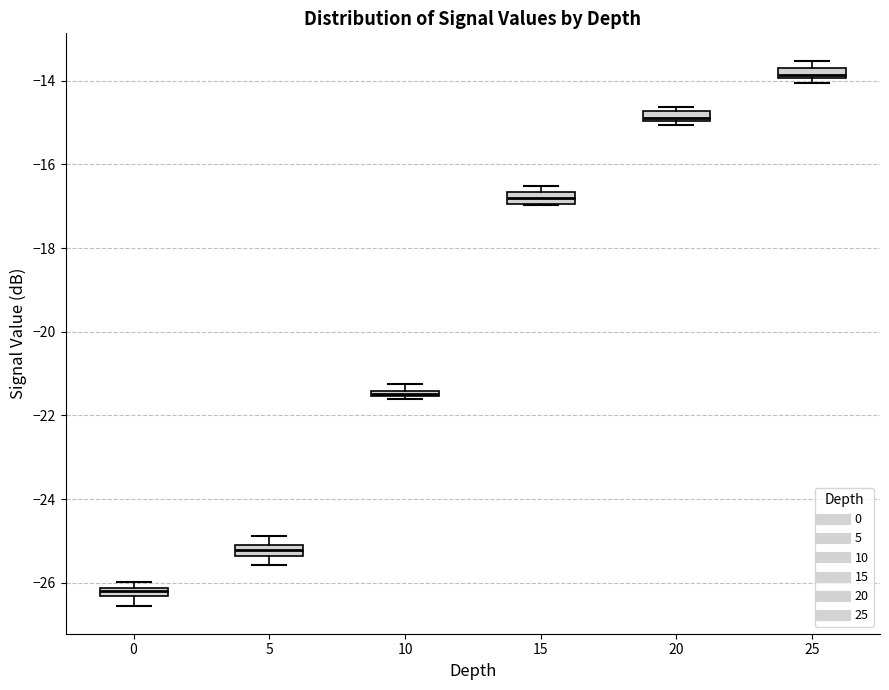

Where does the lower whisker of the box at x = 0 end on the y-axis? The values are not printed on the chart, so give them approximately, as read against the axis.

-26.6